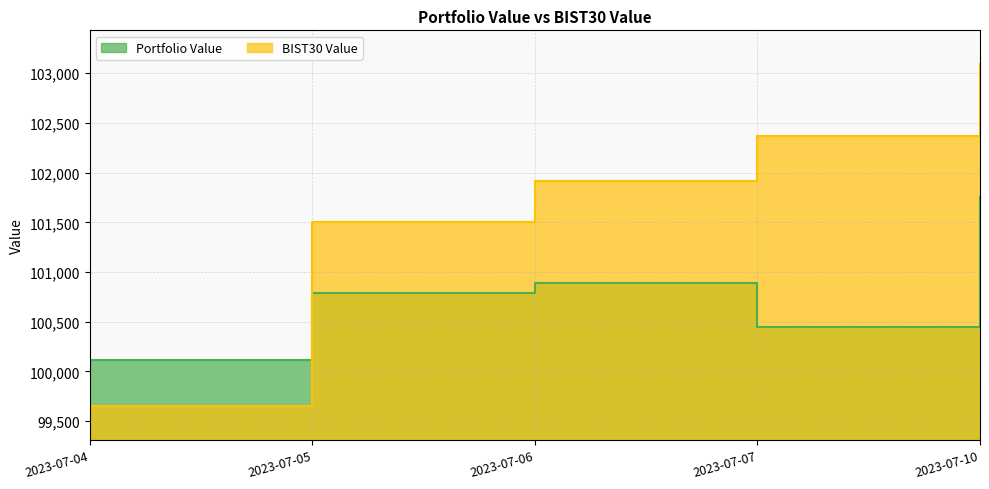

Is it true that BIST30 Value equals 138045.0 at 2023-07-10?

False